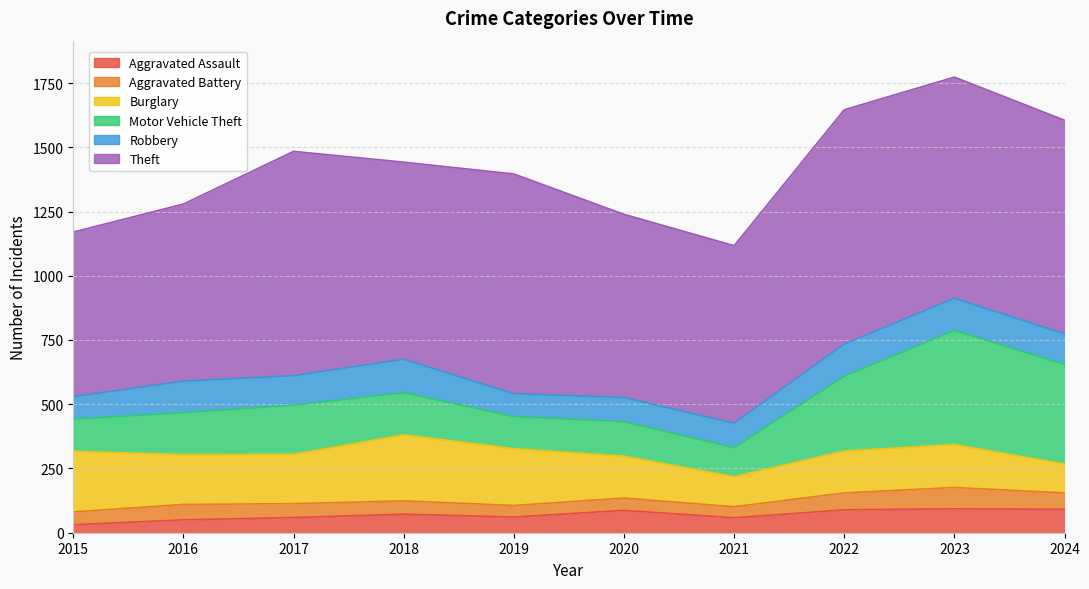

Between 2019 and 2020, which series saw the biggest shift?

Theft